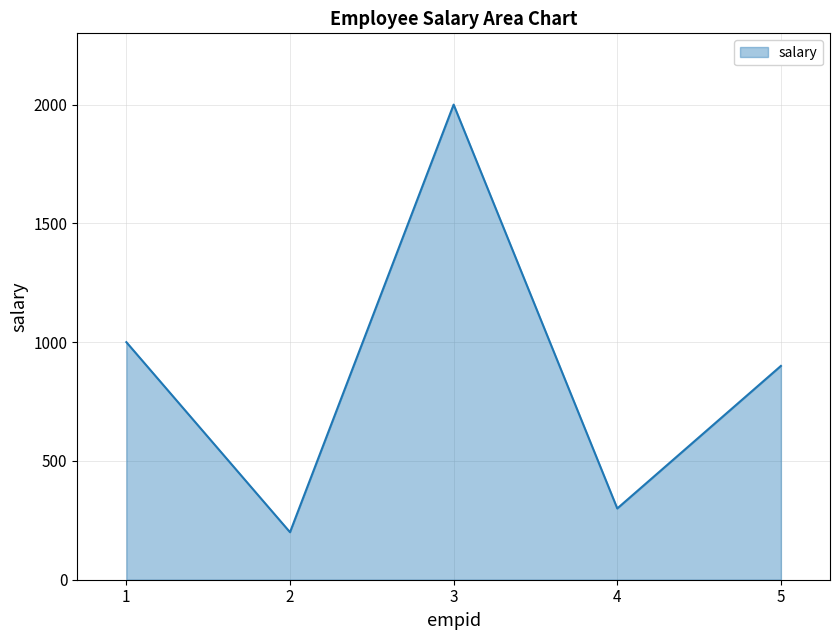

How many interior local valleys (lower than both neighbors) does the data have?

2